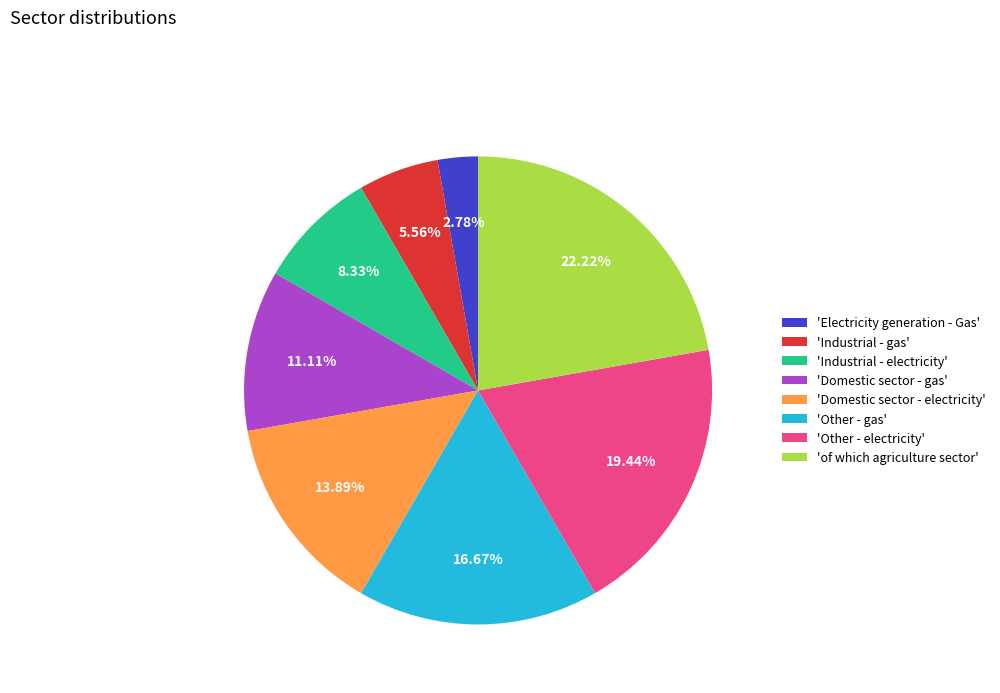

Count the number of slices in the pie.

8